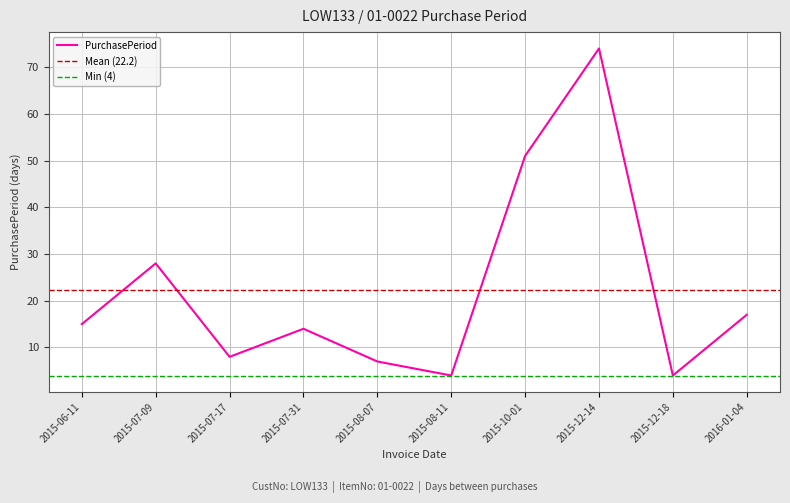

List the labels in order of value, smallest first.

2015-08-11, 2015-12-18, 2015-08-07, 2015-07-17, 2015-07-31, 2015-06-11, 2016-01-04, 2015-07-09, 2015-10-01, 2015-12-14